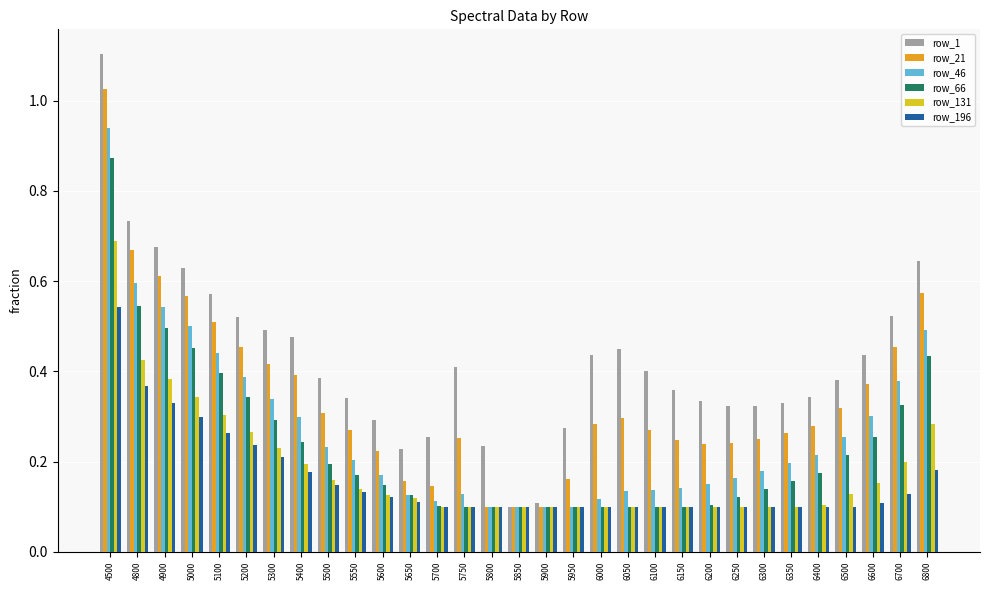

How many bars are there in total?

186